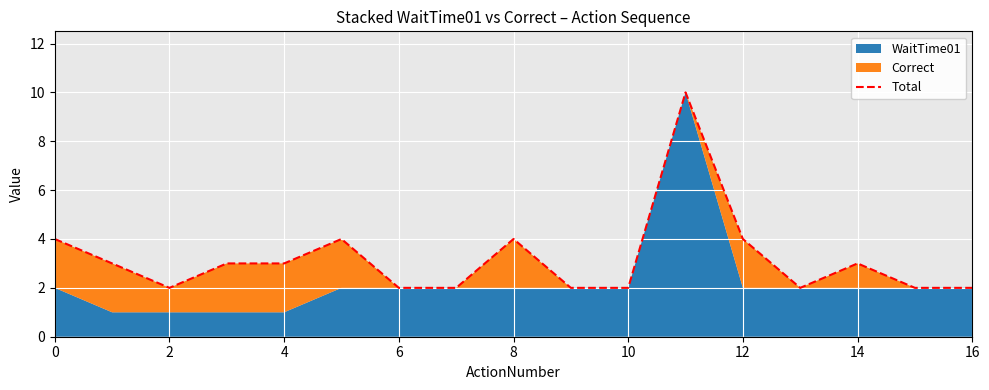

True or false: the data shows 1 at 14.

False